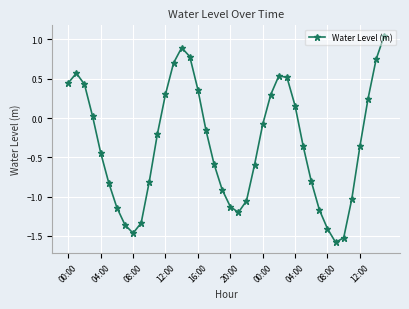

What is the difference between the maximum and minimum values?

2.6